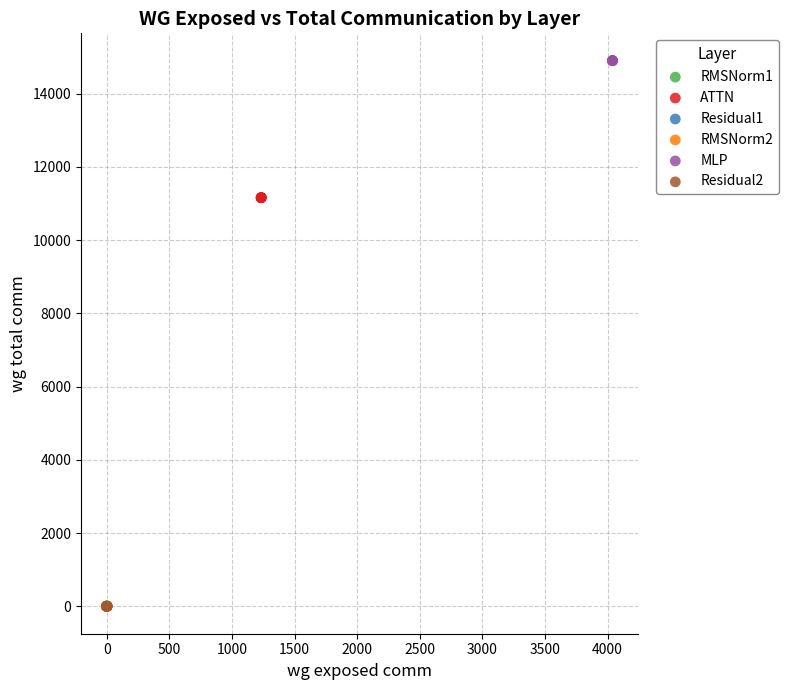

Which series reaches the maximum Y coordinate?

MLP